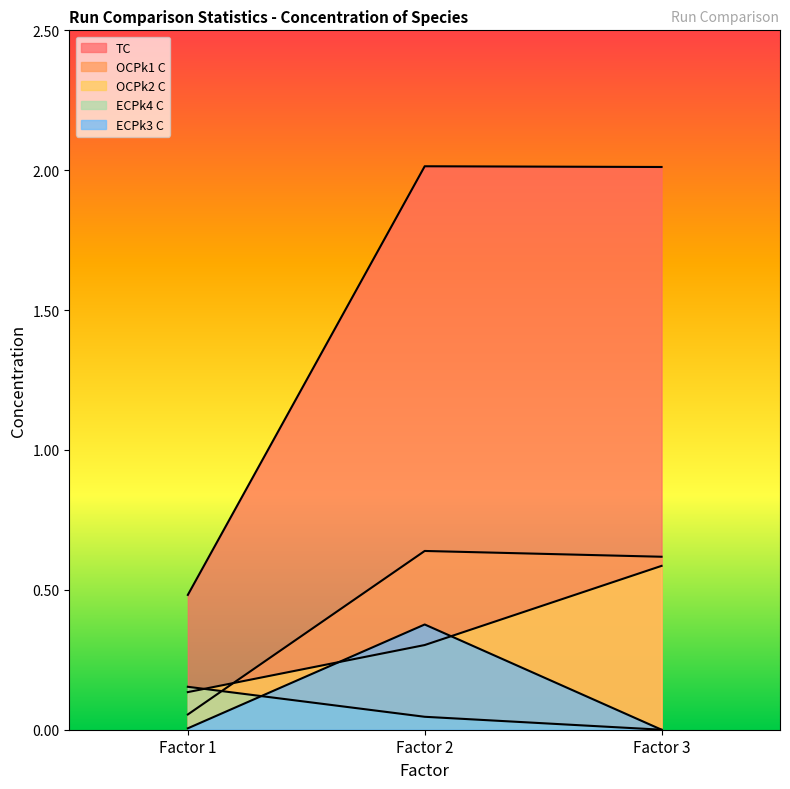

List the series in order of their peak value, lowest first.

ECPk4 C, ECPk3 C, OCPk2 C, OCPk1 C, TC